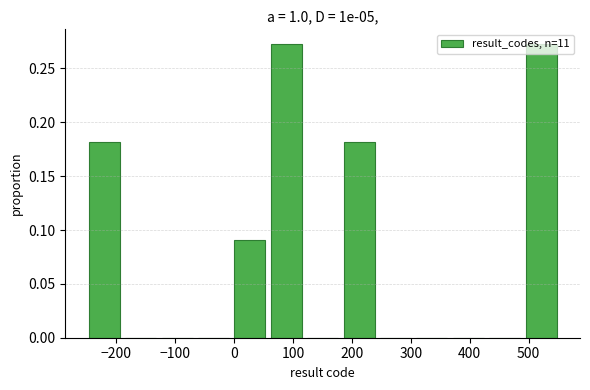

Reading left to right, list every bar in this chart as the range it spans on the x-axis followed by its height. Neither the bar edges nor the heights are printed on the chart, so give them approximately, as read against the axes.

-250 to -190: 0.180
-190 to -130: 0
-130 to -70: 0
-70 to 0: 0
0 to 60: 0.090
60 to 120: 0.275
120 to 180: 0
180 to 240: 0.180
240 to 300: 0
300 to 370: 0
370 to 430: 0
430 to 490: 0
490 to 550: 0.275